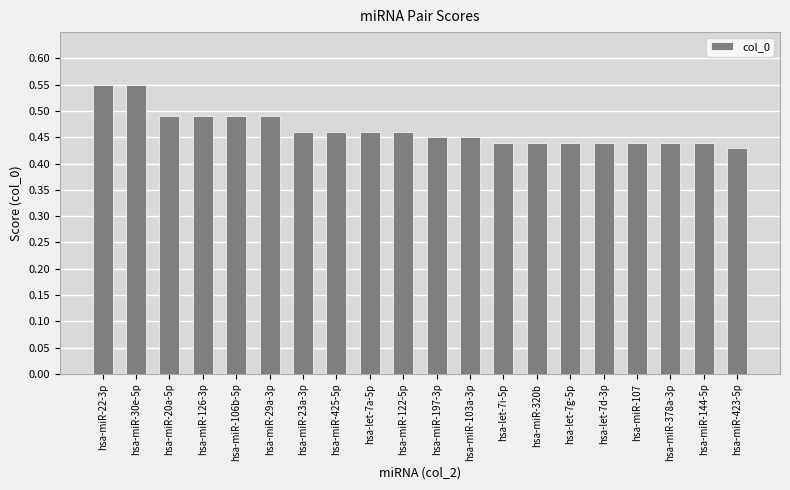

What position from the left is hsa-miR-106b-5p?

5